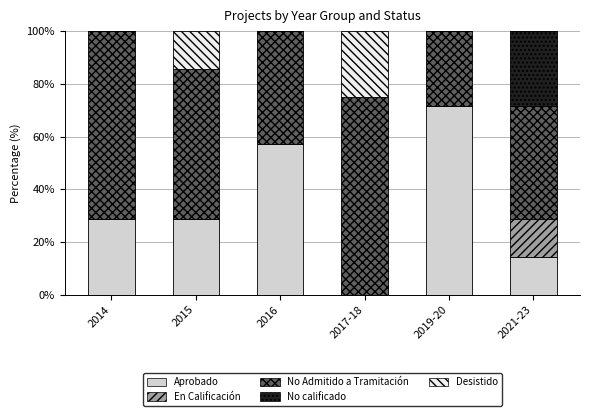

True or false: Aprobado has a value of 14.3 at 2021-23.

True